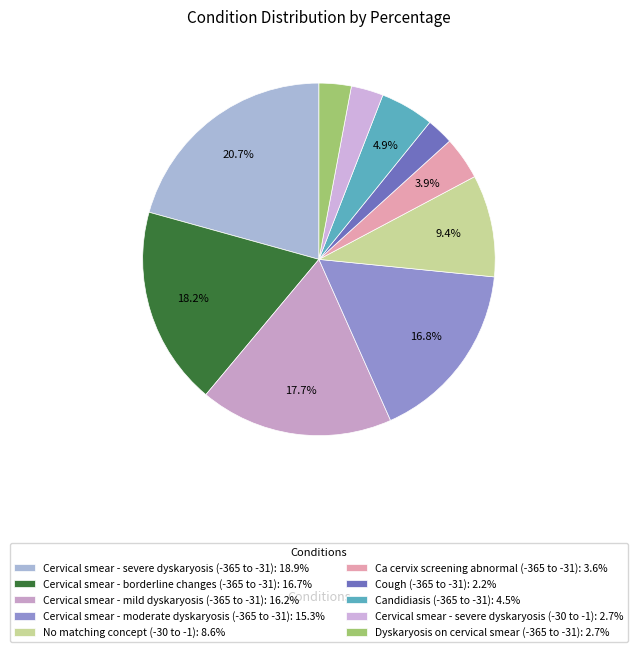

How many slices are in this pie chart?

10